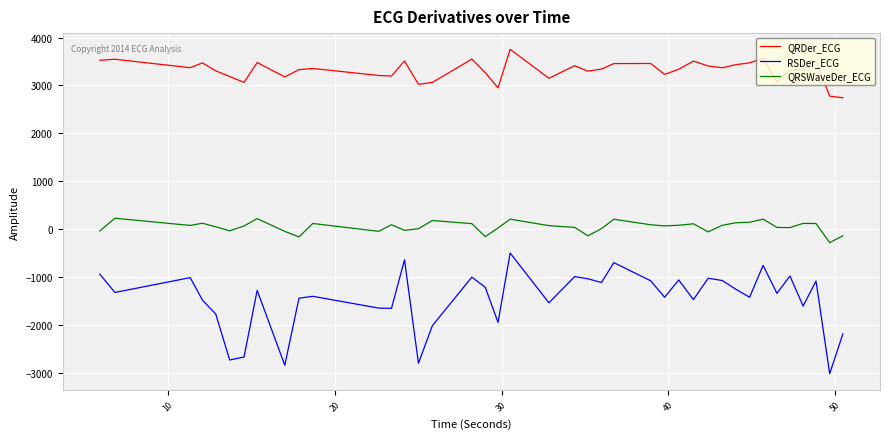

What is the average value of the QRDer_ECG series?

3313.0